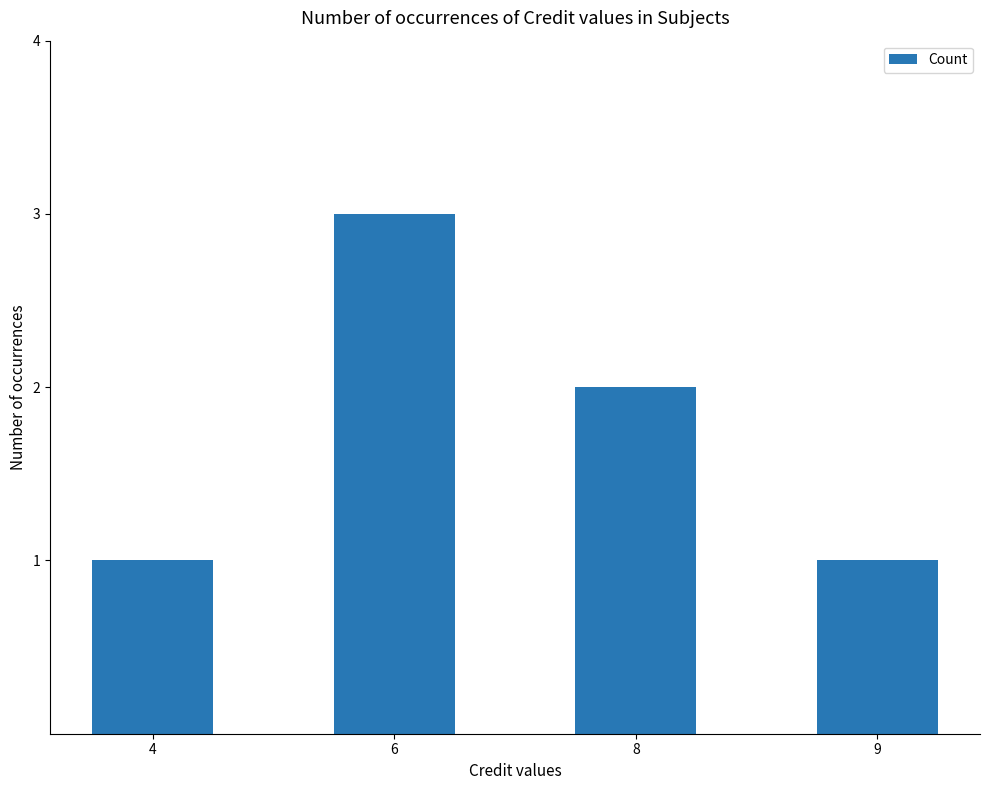

How many values are between 1 and 3?

4